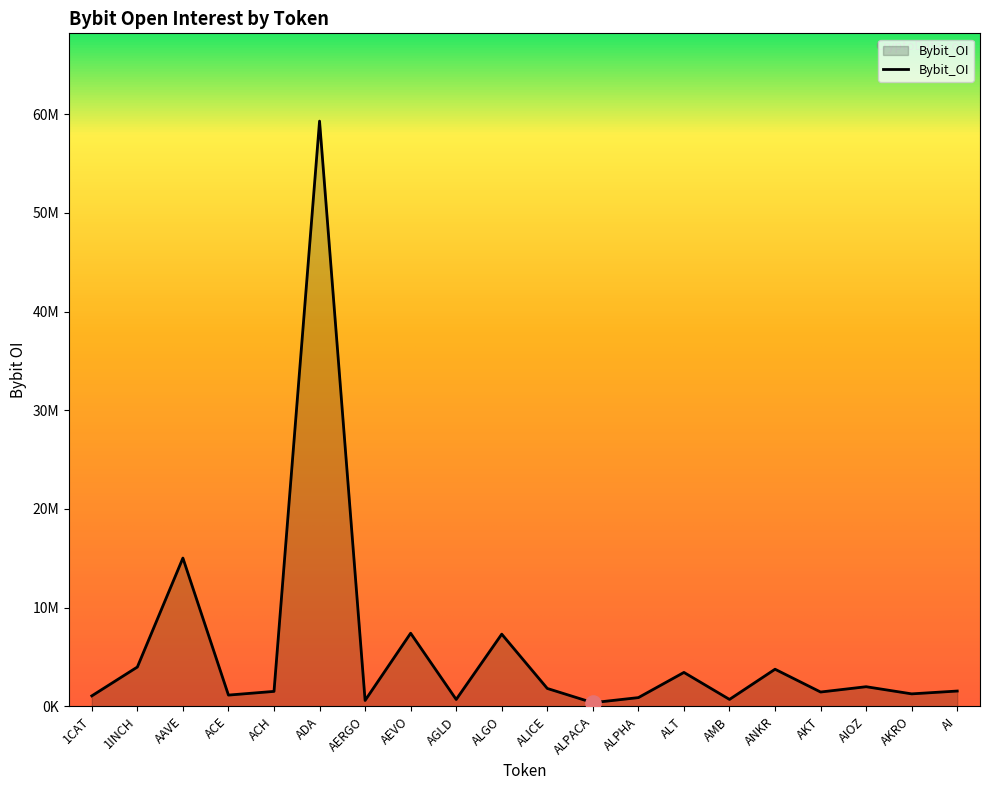

What is the change in value from 1INCH to ACH?

-2468678